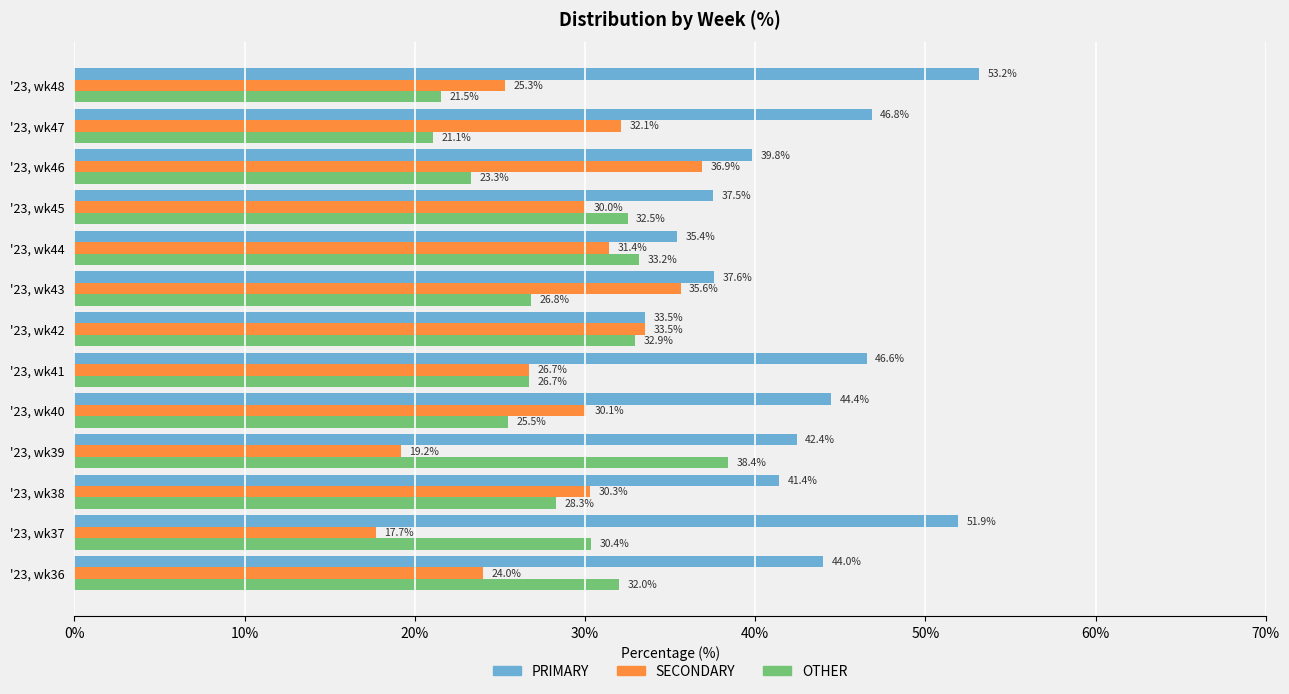

How many data points in OTHER are above 28?

7